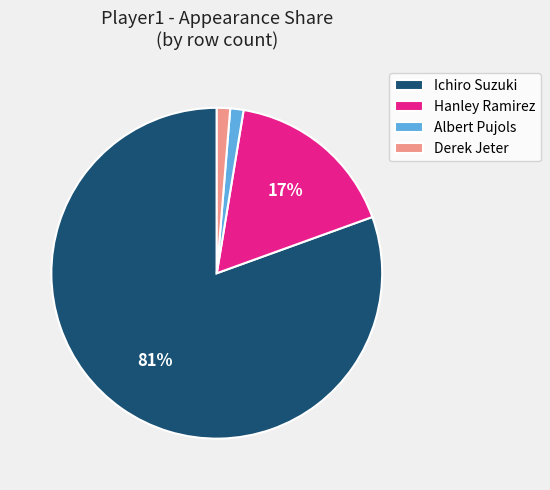

How many slices are in this pie chart?

4